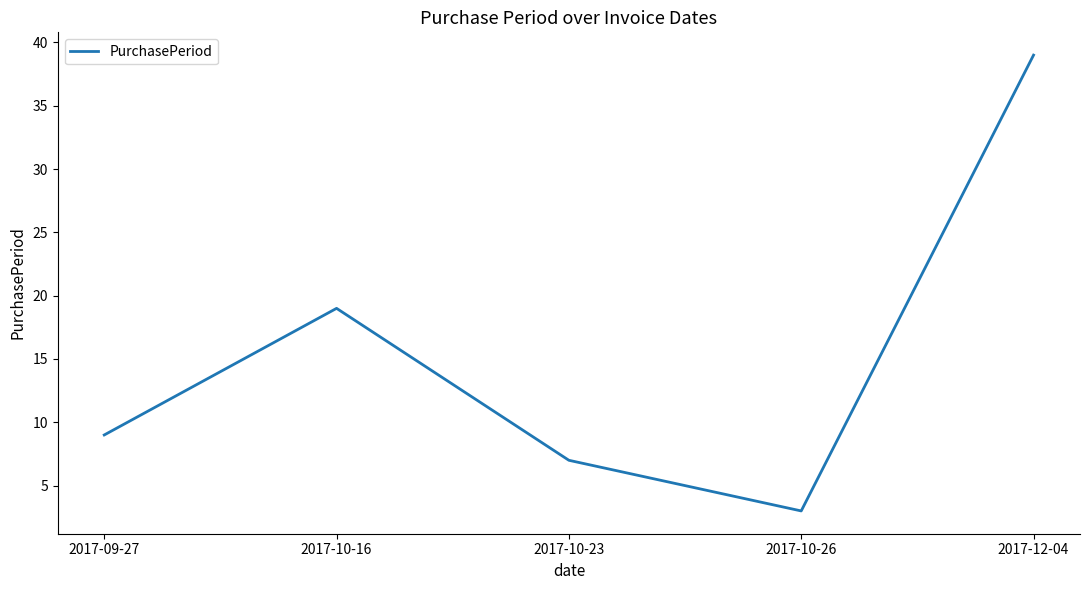

What is the change in value from 2017-10-23 to 2017-12-04?

+32